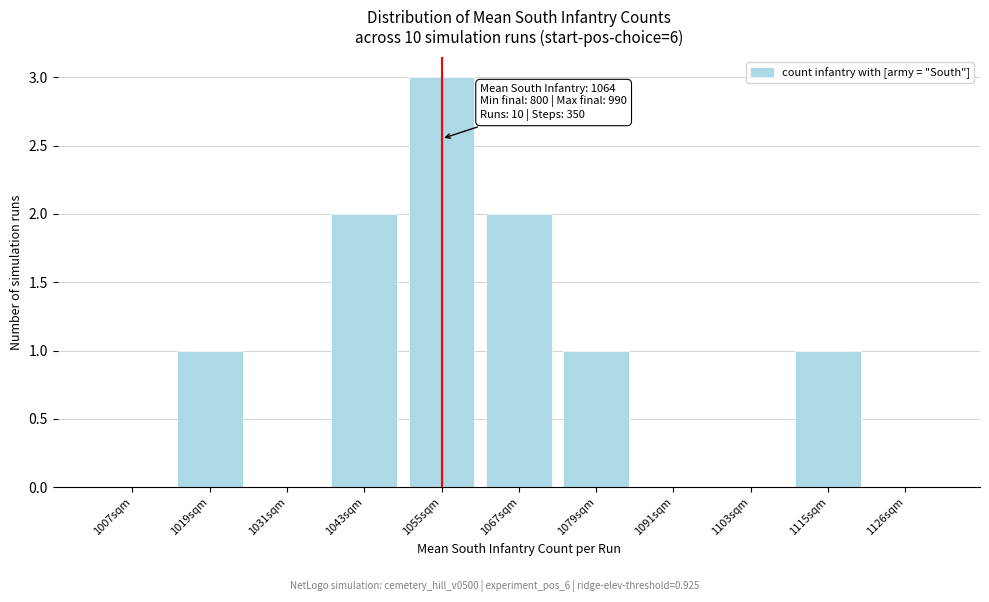

Reading left to right, transcribe all the data shown in this chart.

1007sqm=0	1019sqm=1	1031sqm=0	1043sqm=2	1055sqm=3	1067sqm=2	1079sqm=1	1091sqm=0	1103sqm=0	1115sqm=1	1126sqm=0